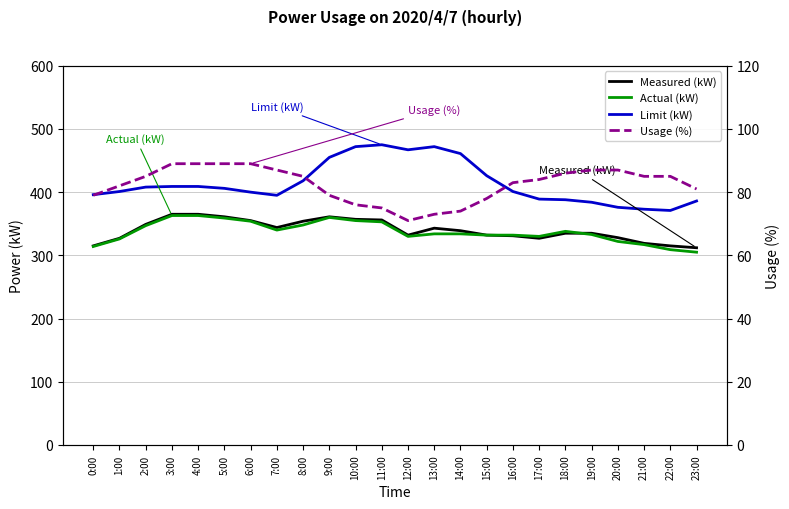

Count the number of data series in this chart.

4